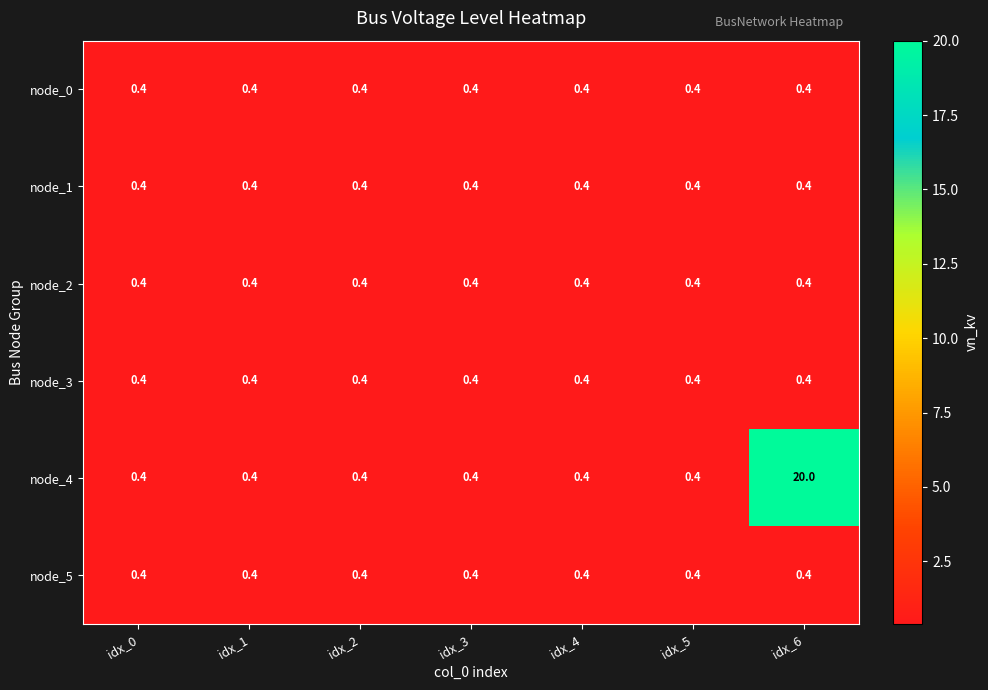

Which series has the largest total across all categories?

node_4